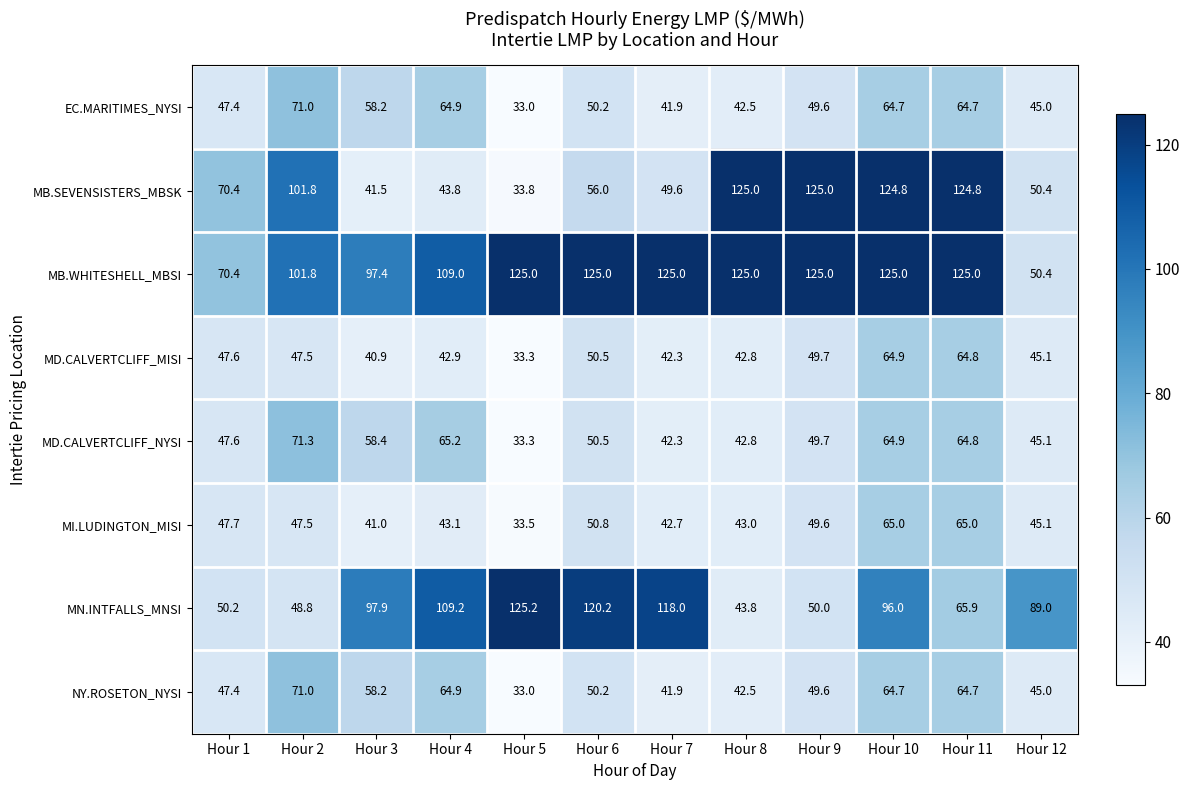

Read the MD.CALVERTCLIFF_NYSI value at Hour 1.

47.6